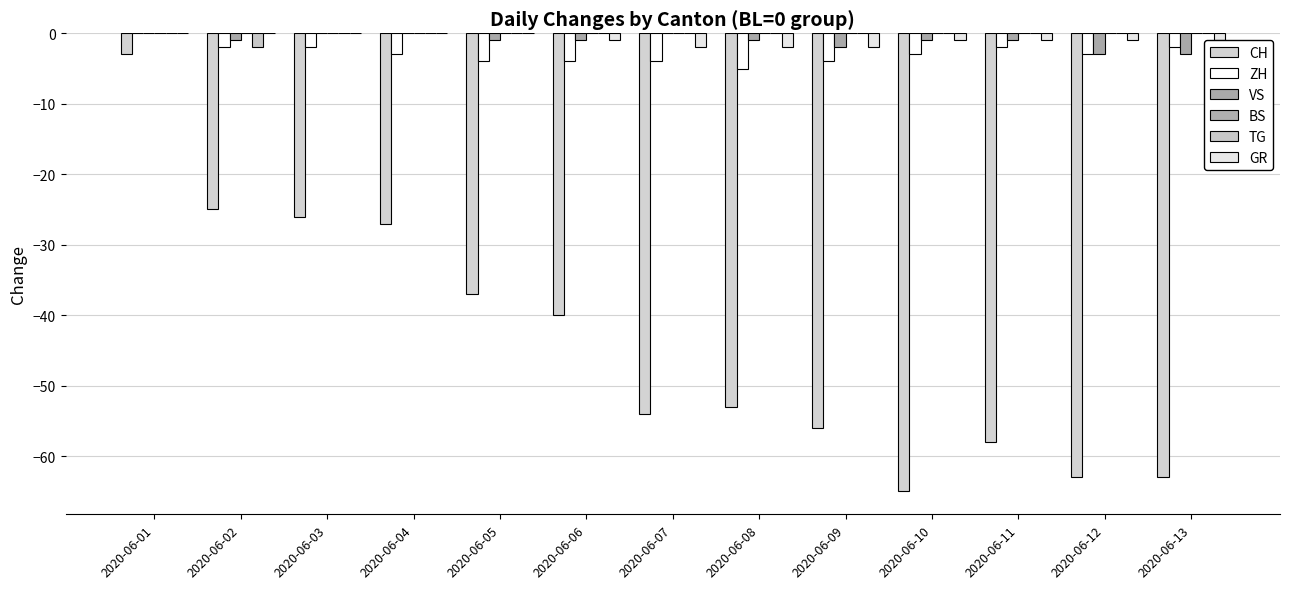

Is the value of TG at 2020-06-08 greater than the value of VS at 2020-06-01?

No